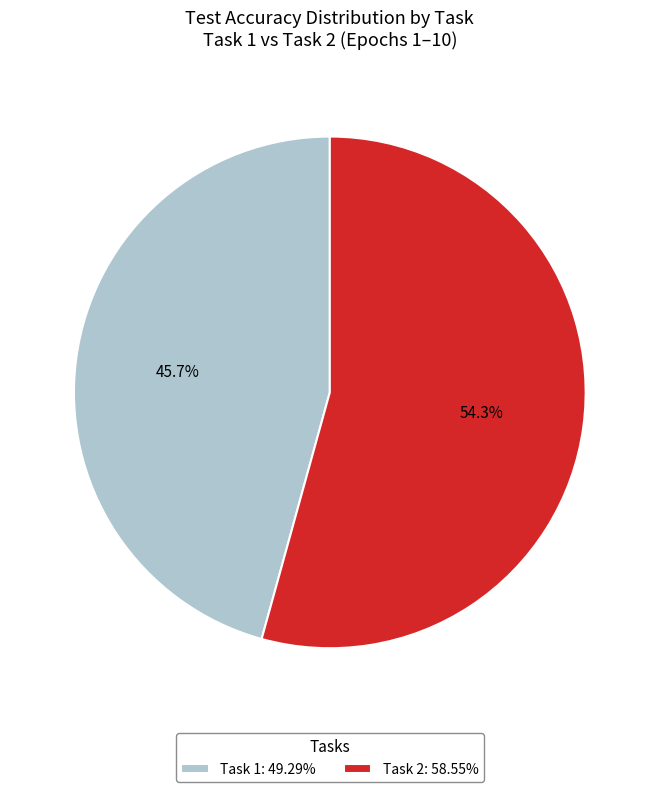

Is there a majority slice in this chart?

Yes